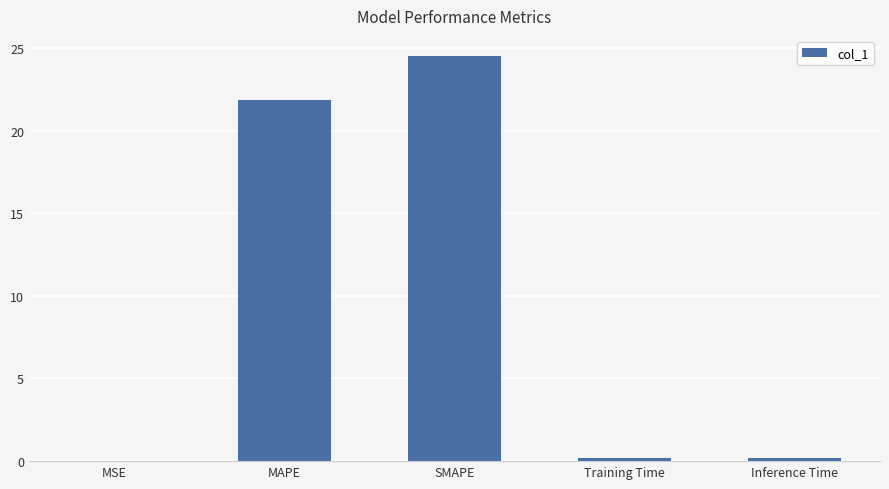

Does the chart contain stacked bars?

No